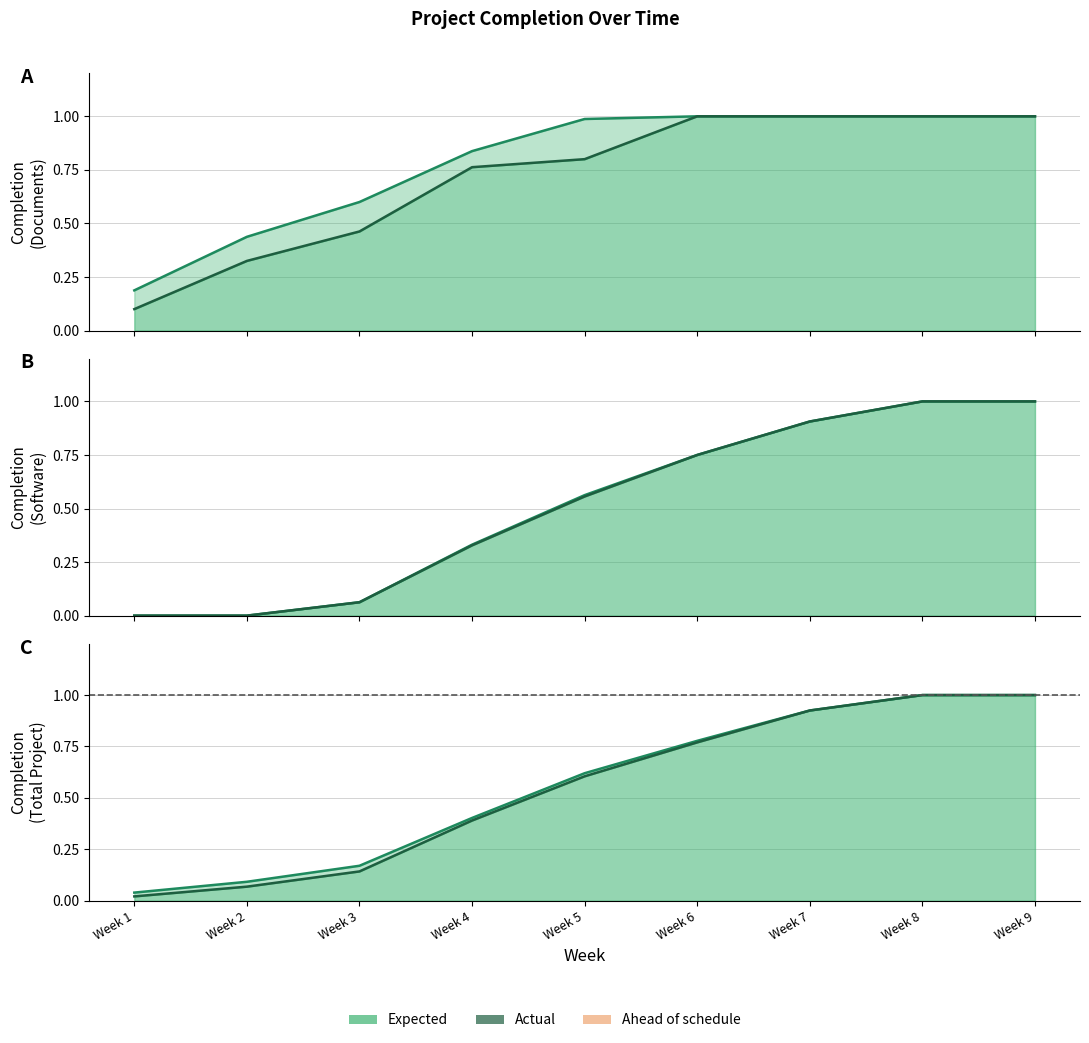

True or false: Expected (Documents) has more than 1 interior local peaks.

False